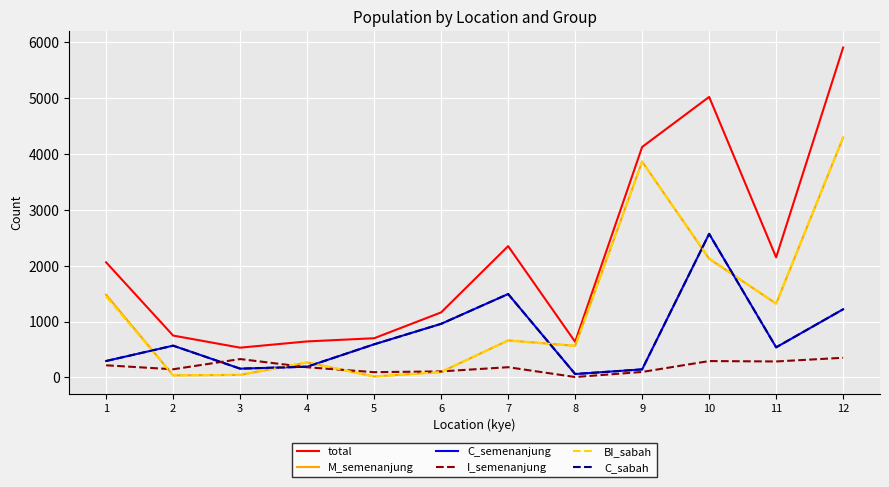

Is it true that I_semenanjung equals 93 at 5?

True